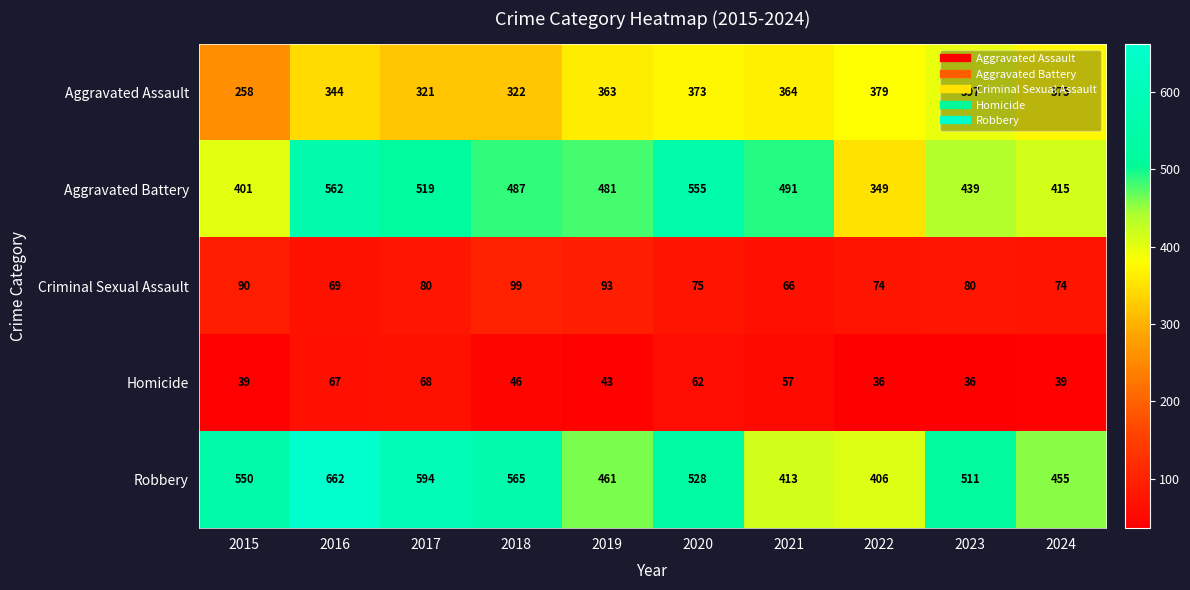

Where does the Criminal Sexual Assault series first go above 80?

2015